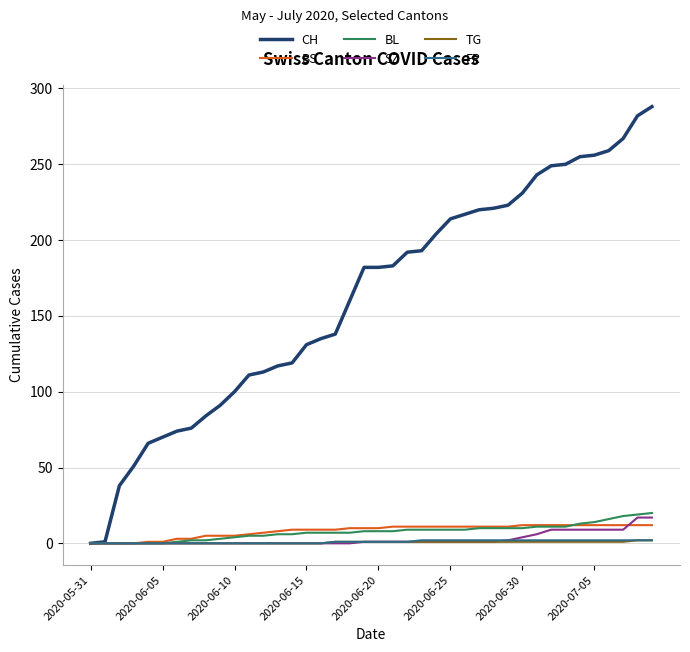

What is the maximum value shown in the chart?

288